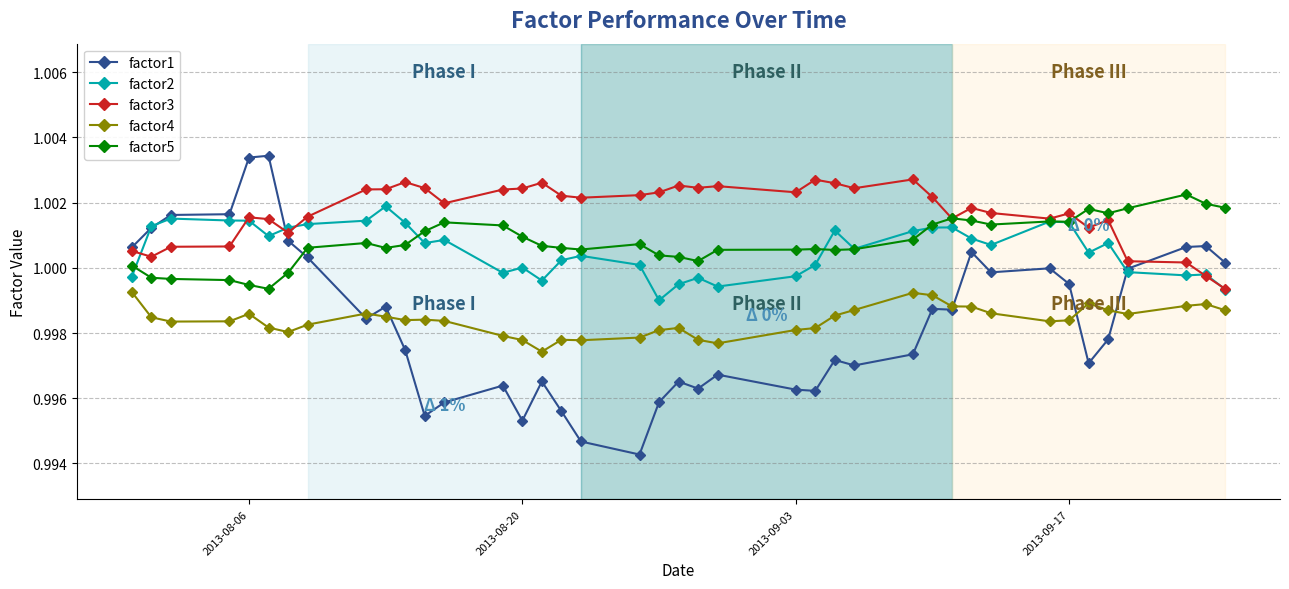

Which series has the largest total across all categories?

factor3